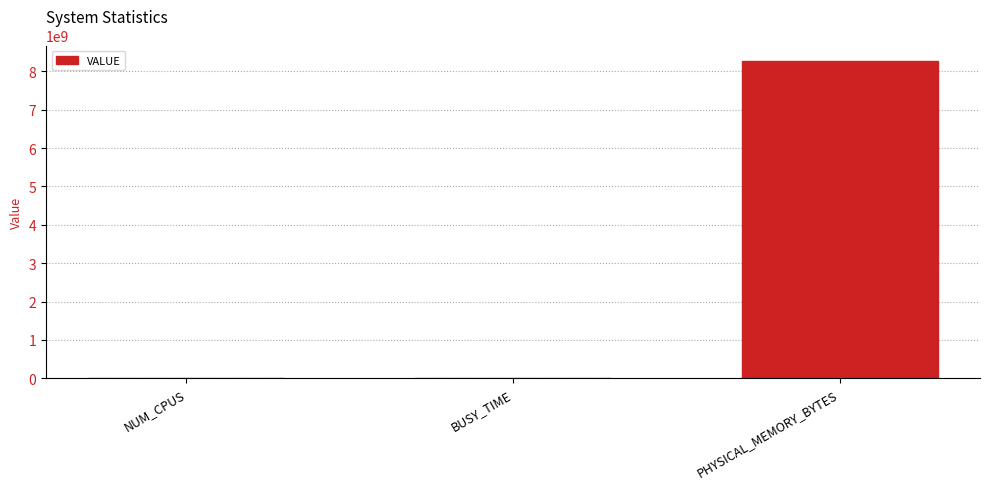

What value does the data have at PHYSICAL_MEMORY_BYTES, to the nearest 100?

8262484000